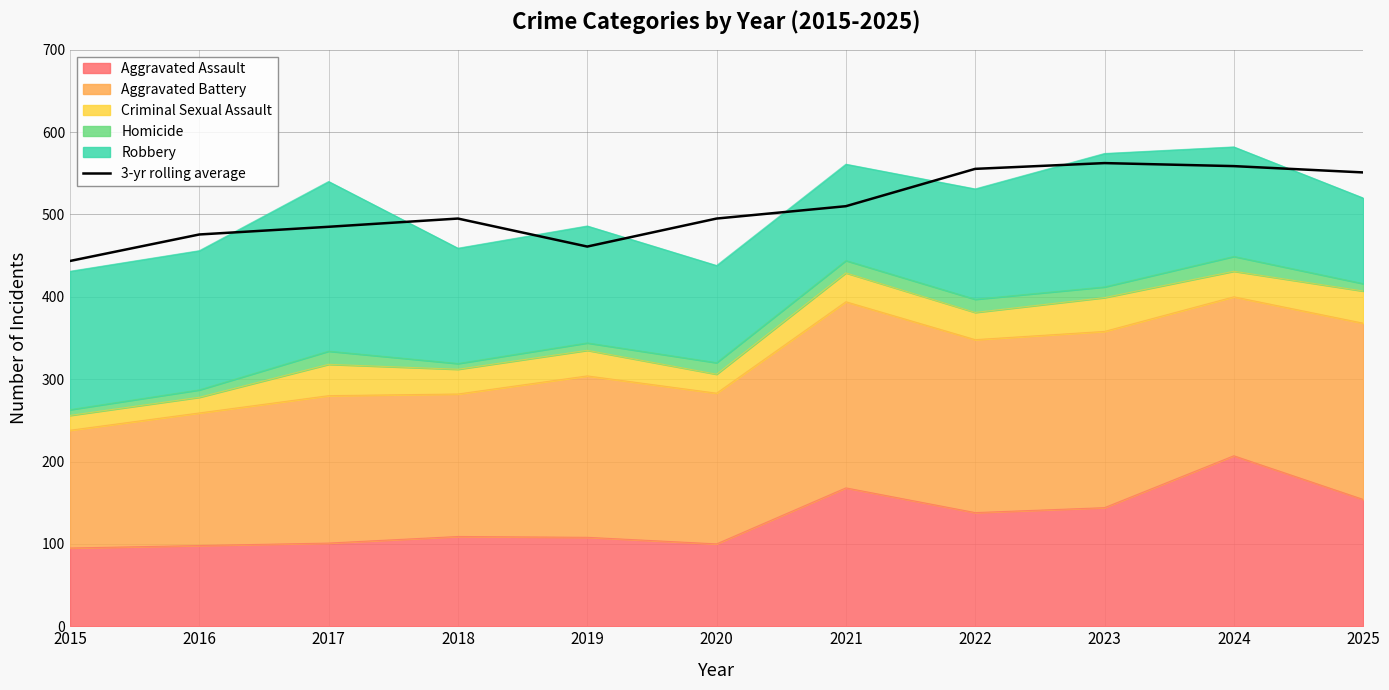

What is the value of the 4th point from the left?

495.0